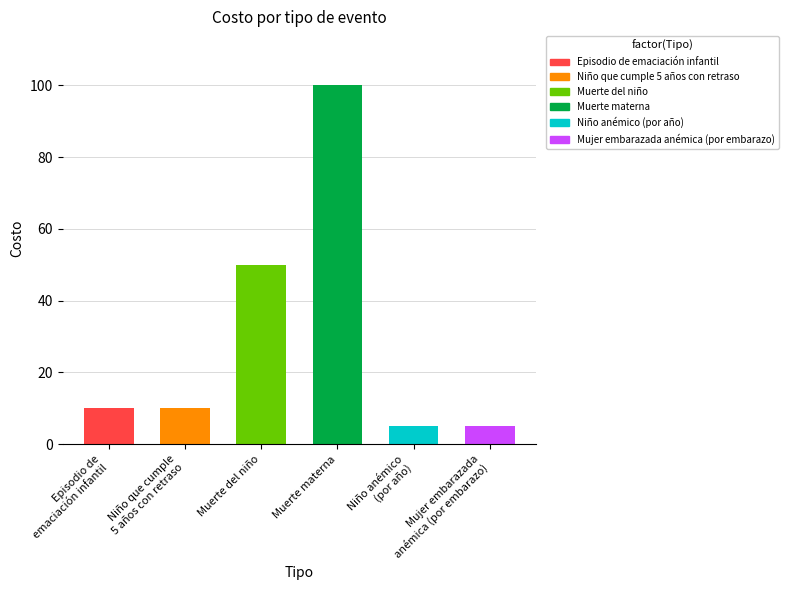

What is the change in value from Niño que cumple
5 años con retraso to Niño anémico
(por año)?

-5